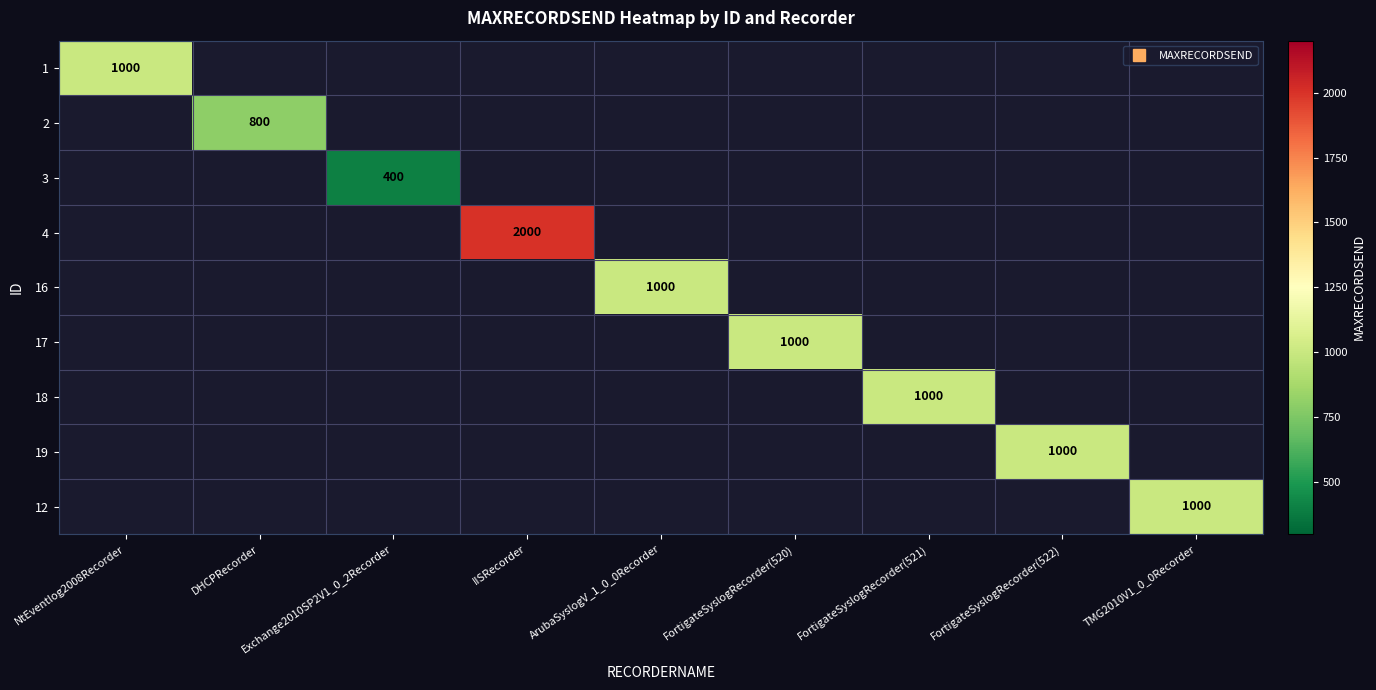

At which category does the chart reach its minimum across all series?

Exchange2010SP2V1_0_2Recorder